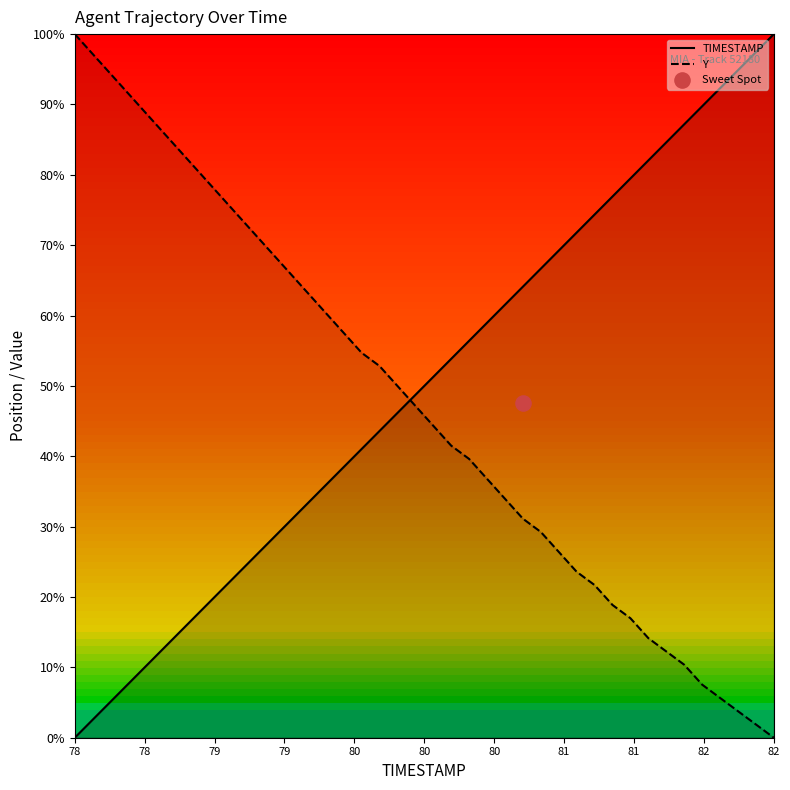

How many times do TIMESTAMP and Y cross each other?

1